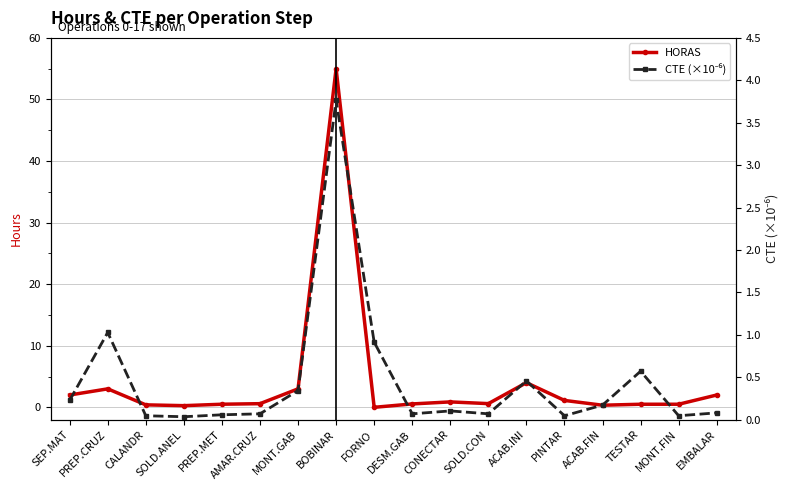

What is the sum of all CTE (×10⁻⁶) values?

8.1